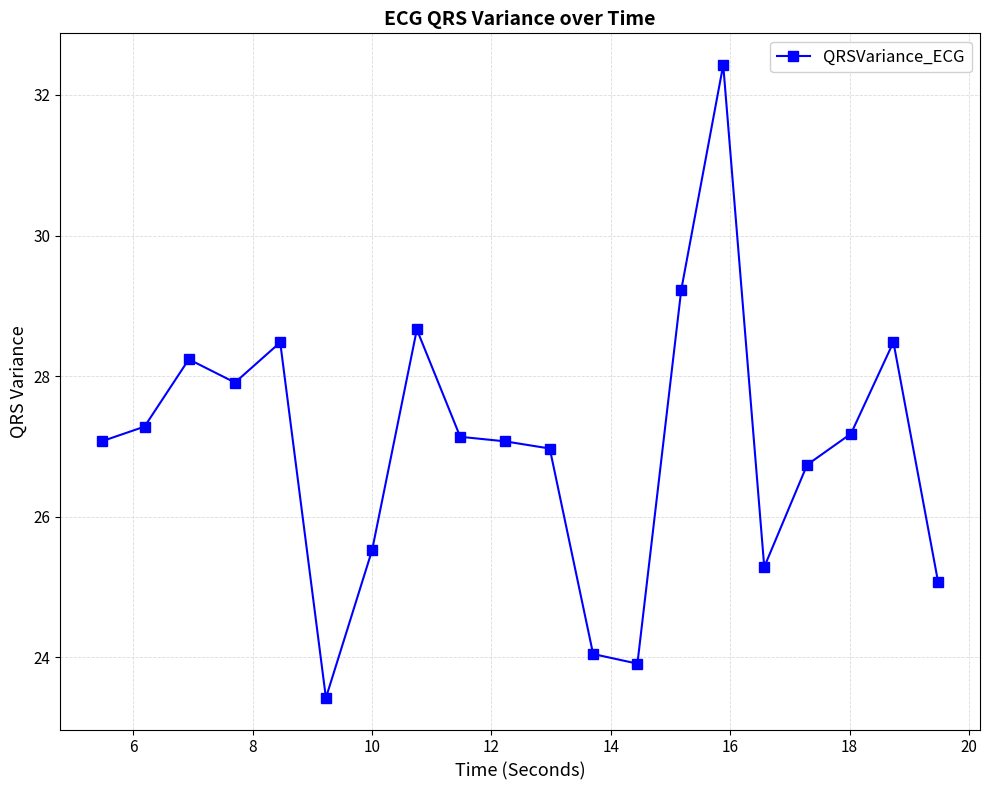

How many distinct data groups are displayed?

1